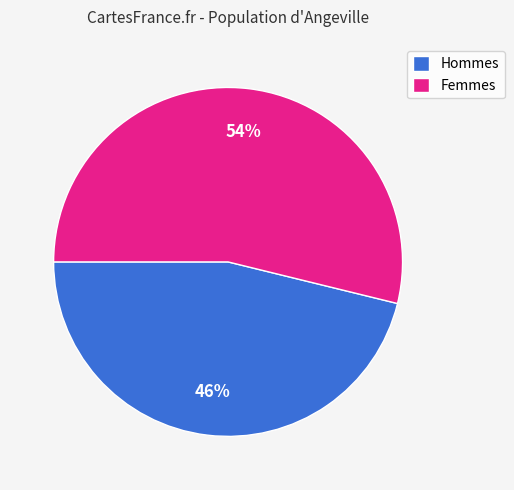

What is the ratio of the value at Femmes to the value at Hommes?

1.2